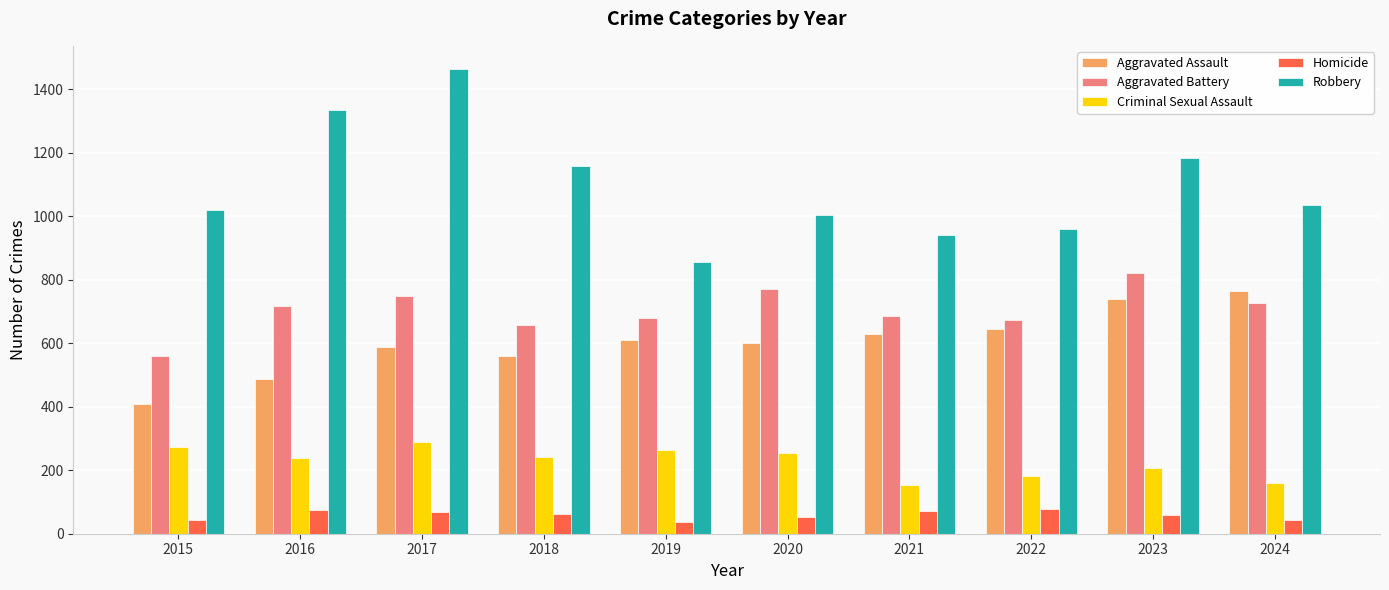

How many bars are there in total?

50